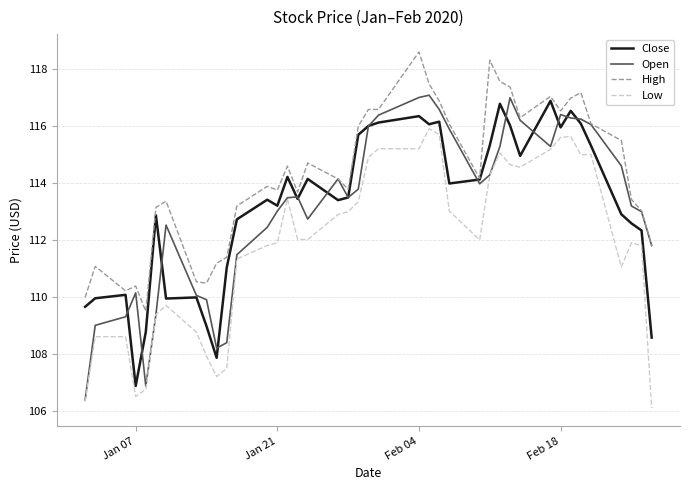

True or false: High and Low cross at least once.

False